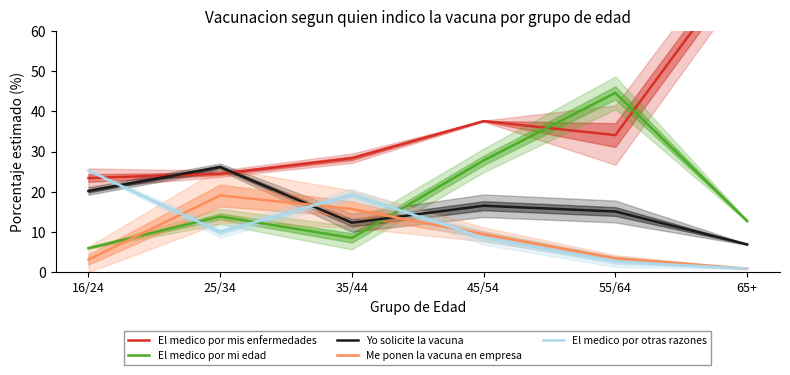

Which series has the largest total across all categories?

El medico por mis enfermedades